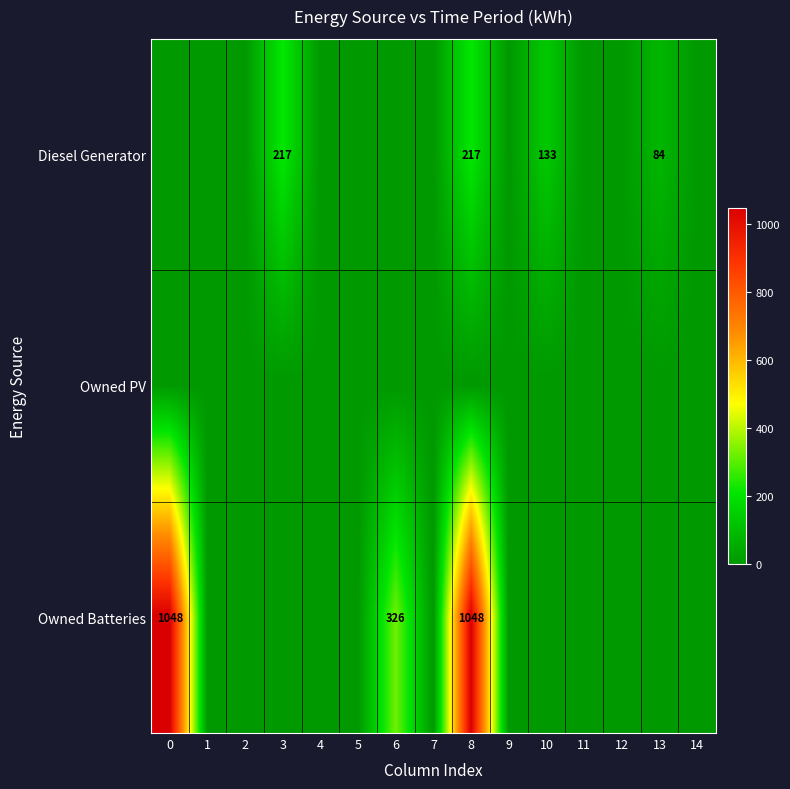

What is the difference between the Diesel Generator values at 13 and 8?

133